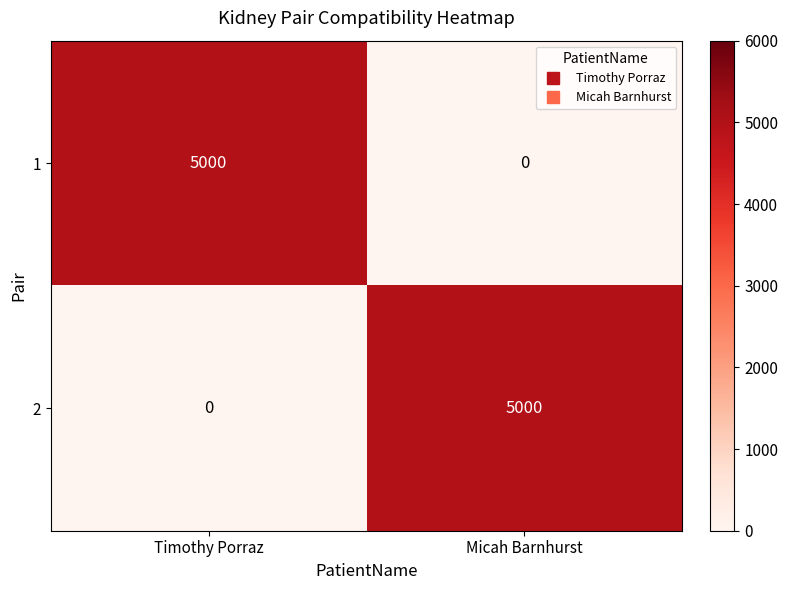

What is the difference between the maximum and minimum values in the 2 series?

5000